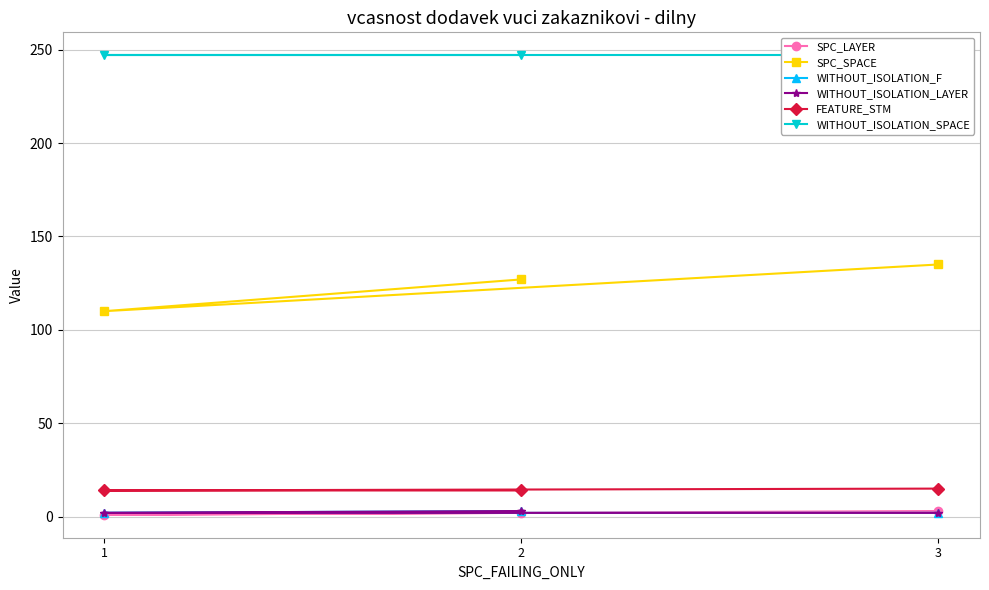

Rank the series at 1 from lowest to highest value.

SPC_LAYER, WITHOUT_ISOLATION_F, WITHOUT_ISOLATION_LAYER, FEATURE_STM, SPC_SPACE, WITHOUT_ISOLATION_SPACE